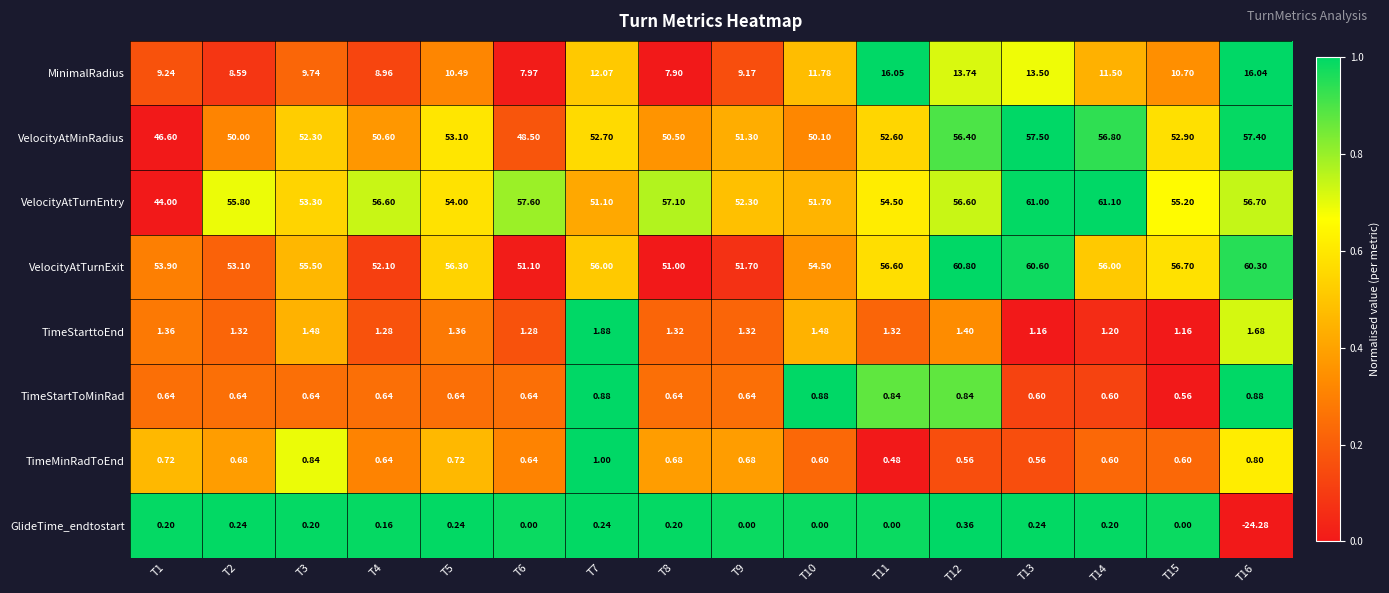

Which series changed the most between T1 and T14?

VelocityAtTurnEntry